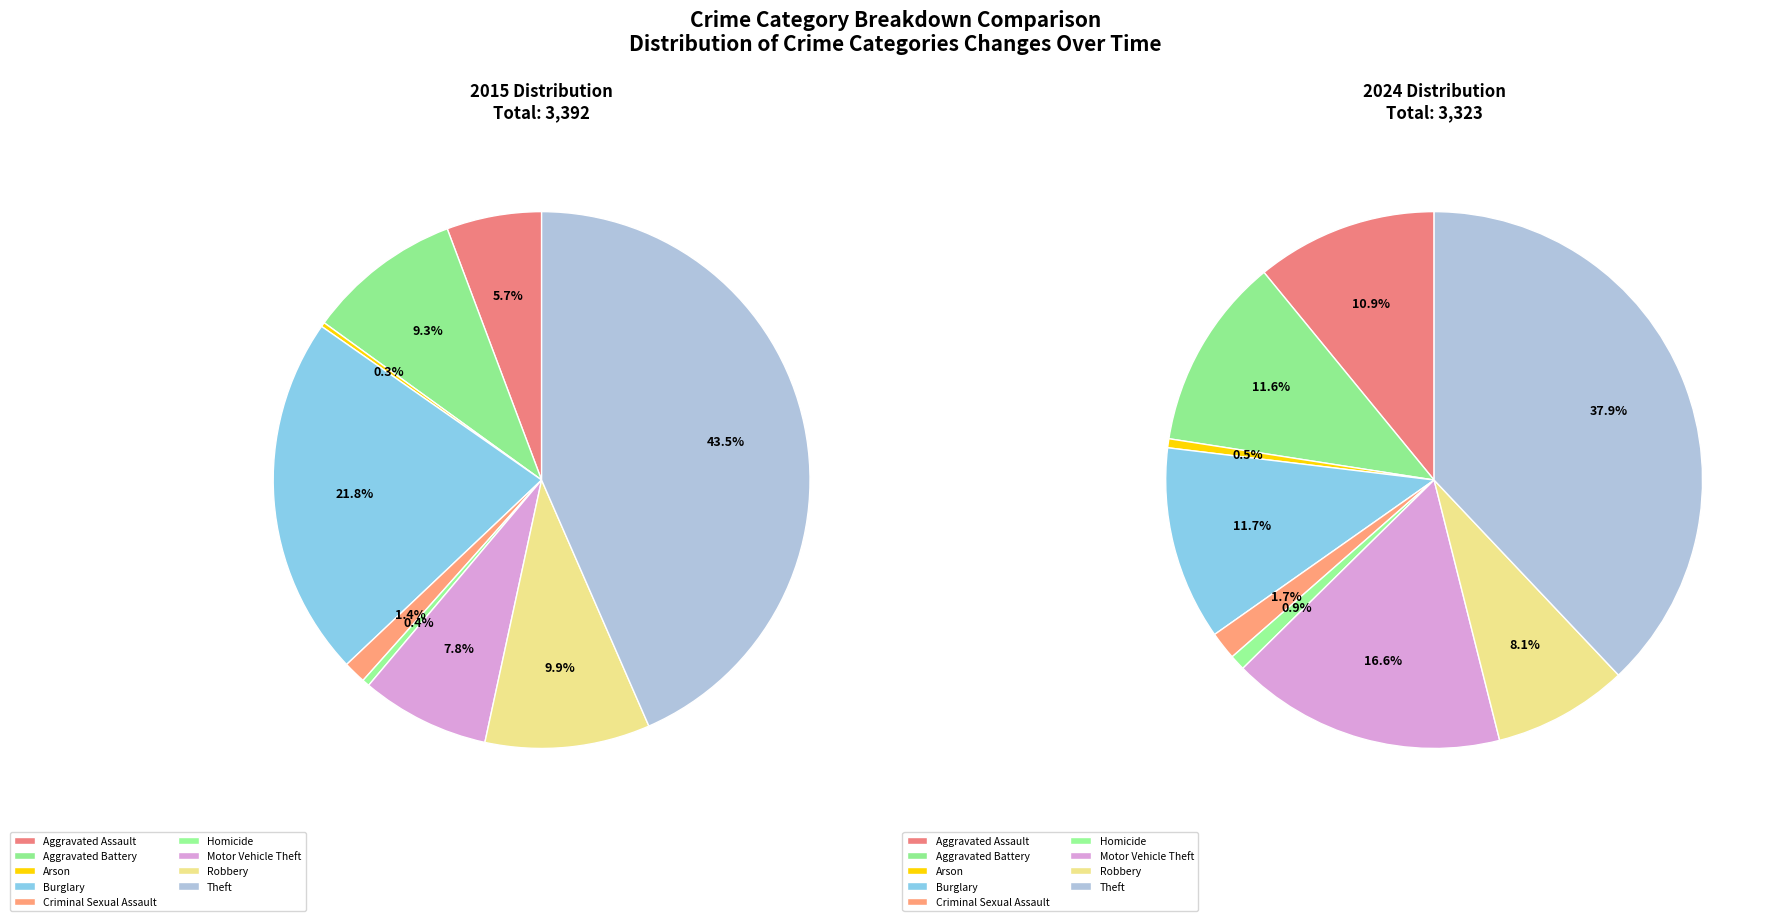

To the nearest percent, what is the difference between the largest and smallest slice percentages?

43%